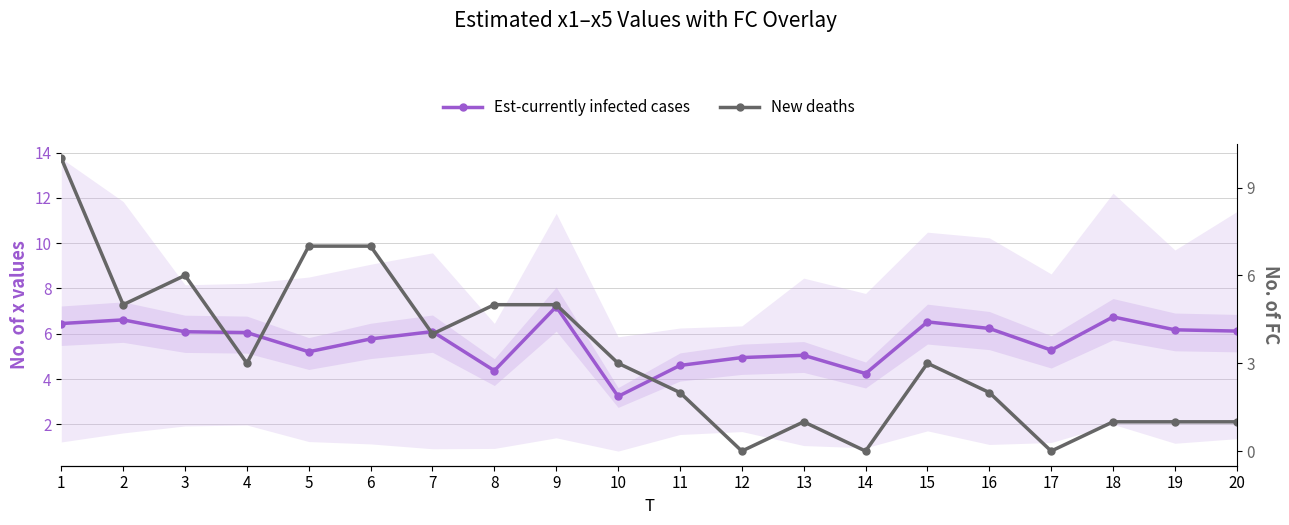

What is the average value of the Est-currently infected cases series?

5.6